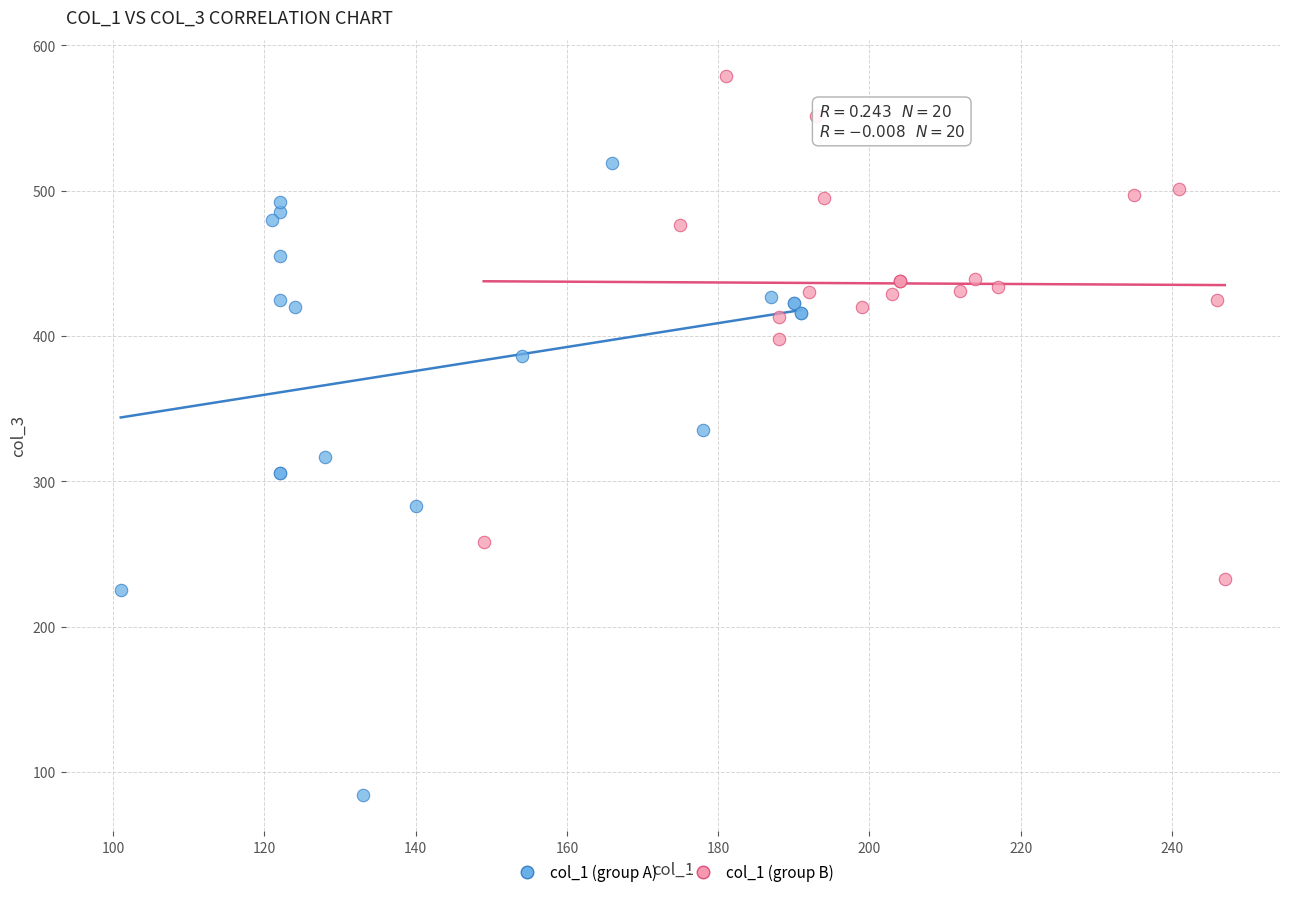

Which series contains the highest Y value?

col_1 (group B)